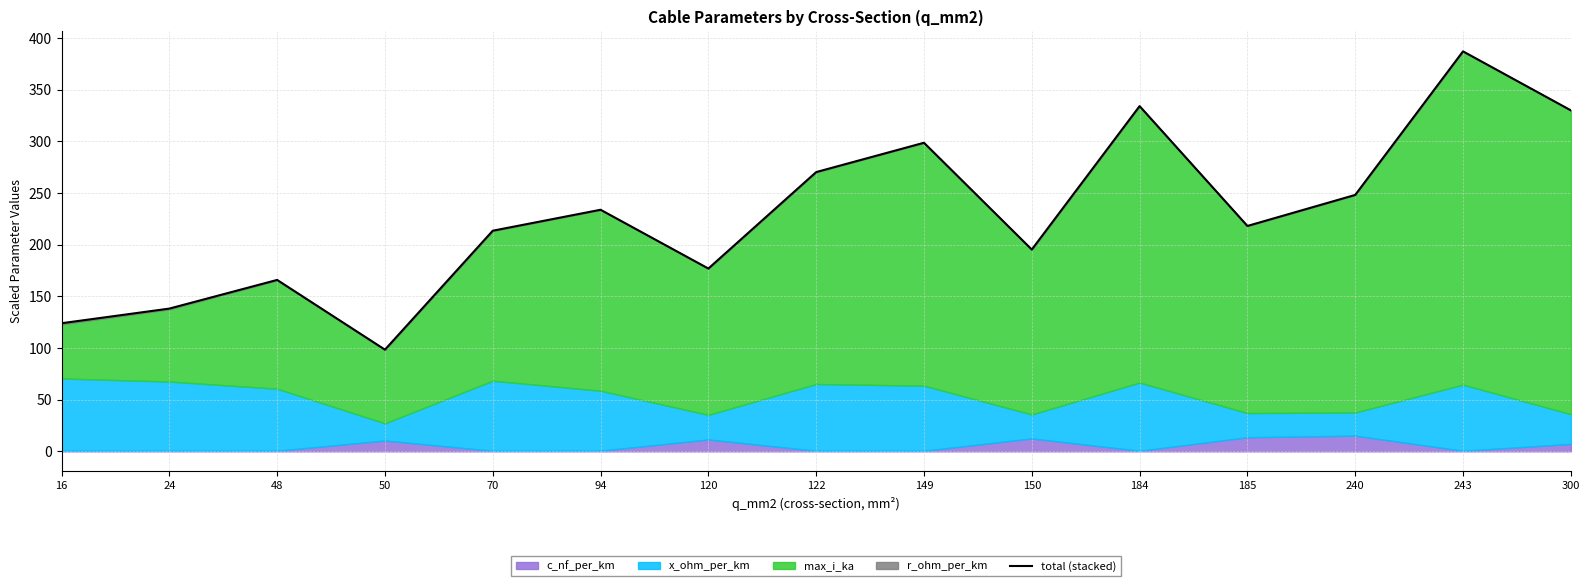

At which category does the chart reach its minimum across all series?

50